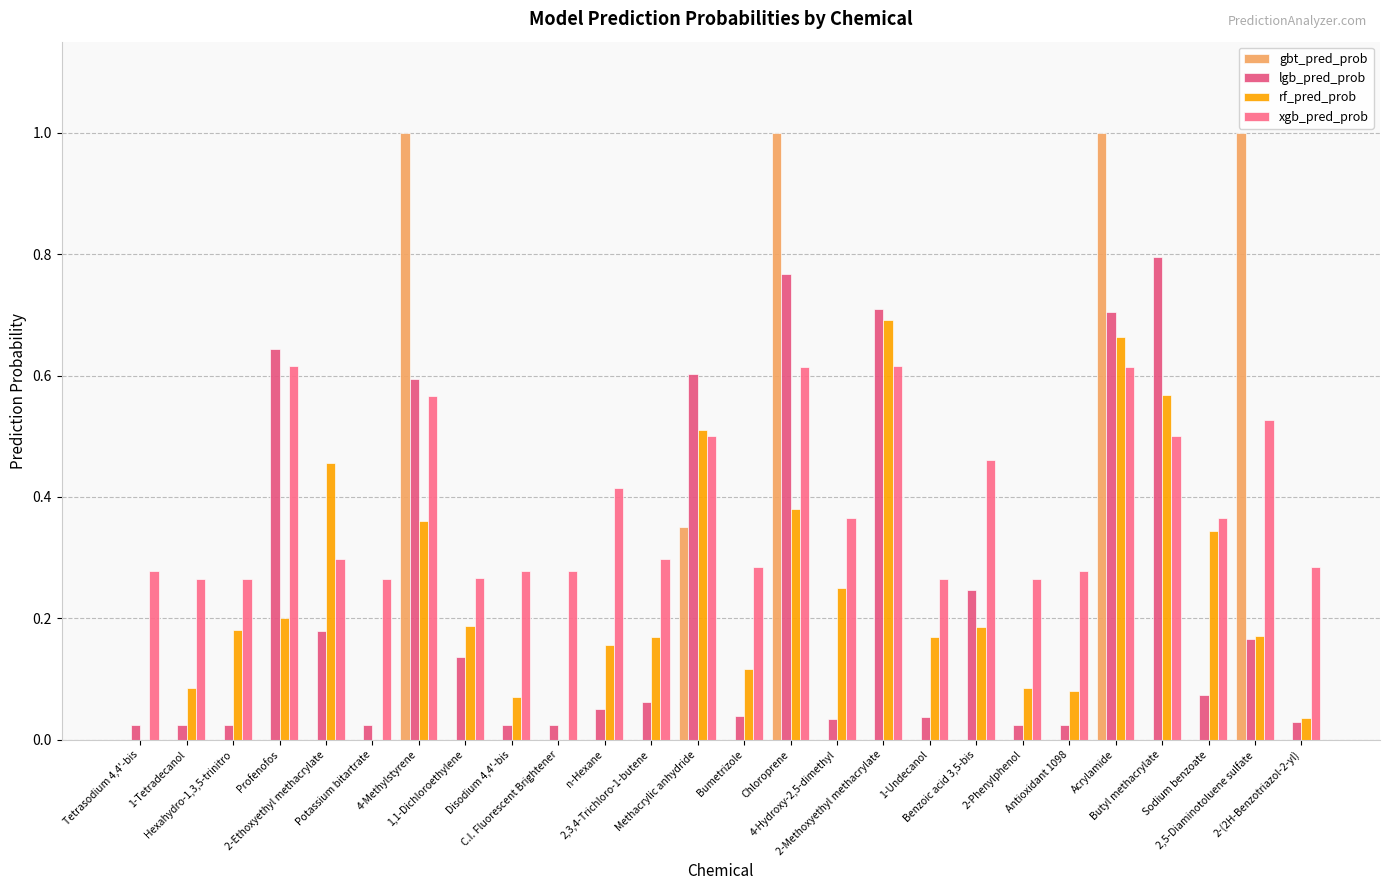

At how many categories does at least one series exceed 0?

26